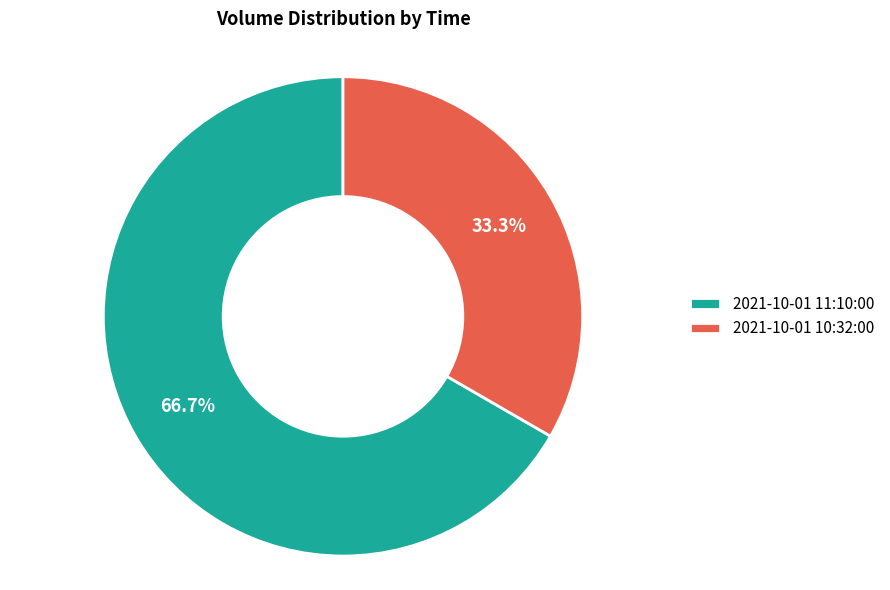

To the nearest percent, what is the difference between the 2021-10-01 10:32:00 and 2021-10-01 11:10:00 slice percentages?

33%